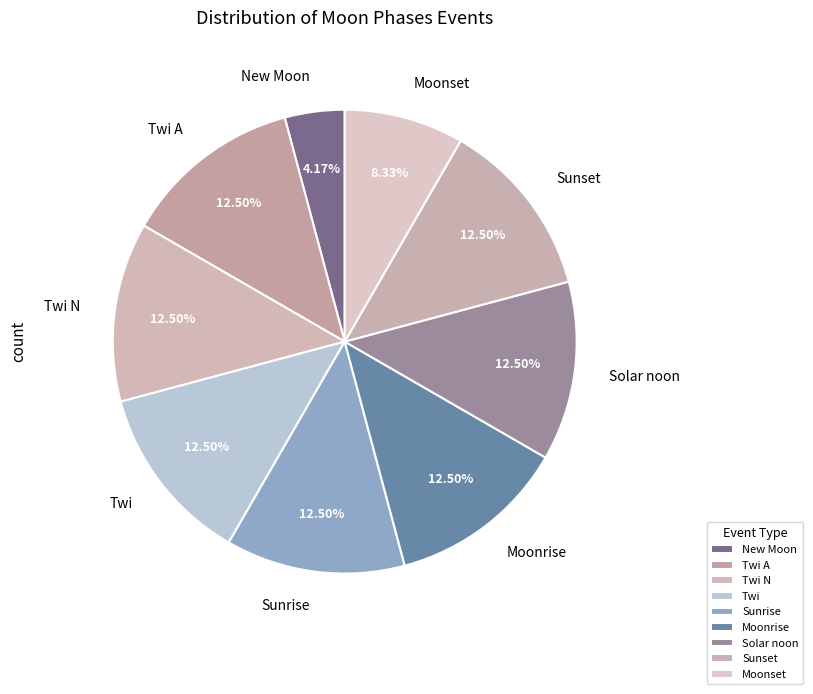

What percentage is NOT represented by Moonrise?

87.5%